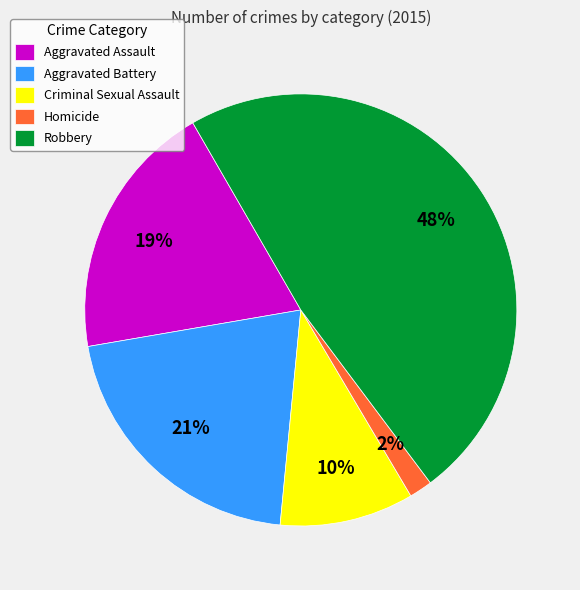

Is there any slice that represents more than half of the pie?

No